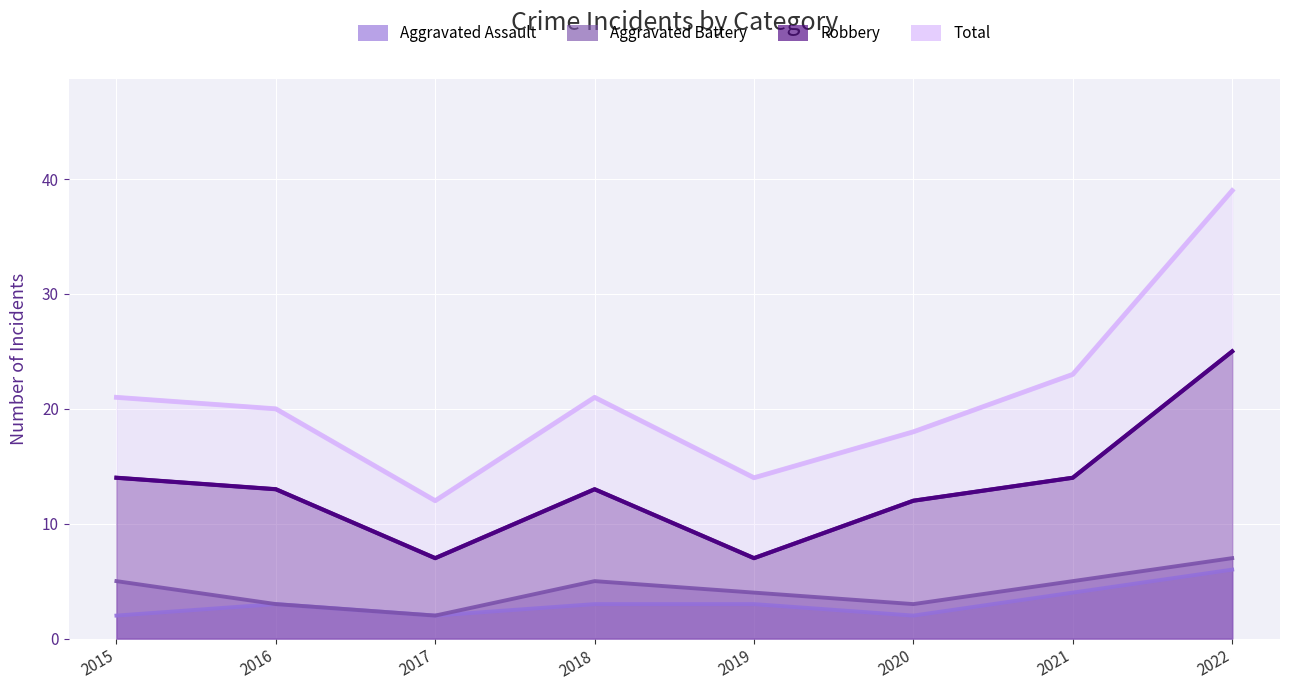

Rank the categories by Aggravated Assault value from lowest to highest.

2015, 2017, 2020, 2016, 2018, 2019, 2021, 2022